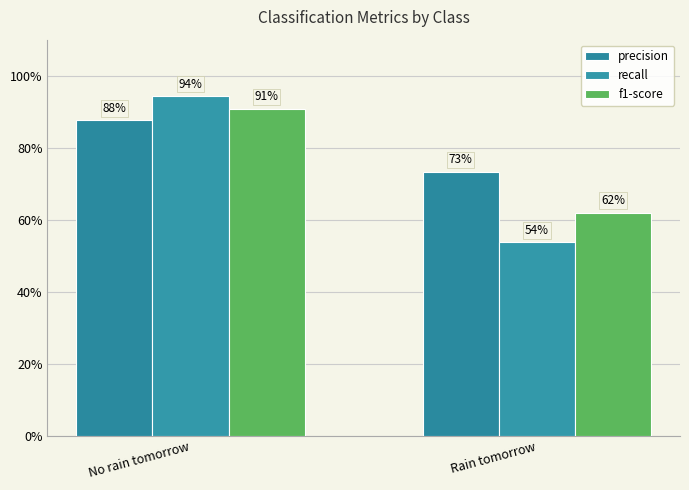

Are the bars horizontal?

No